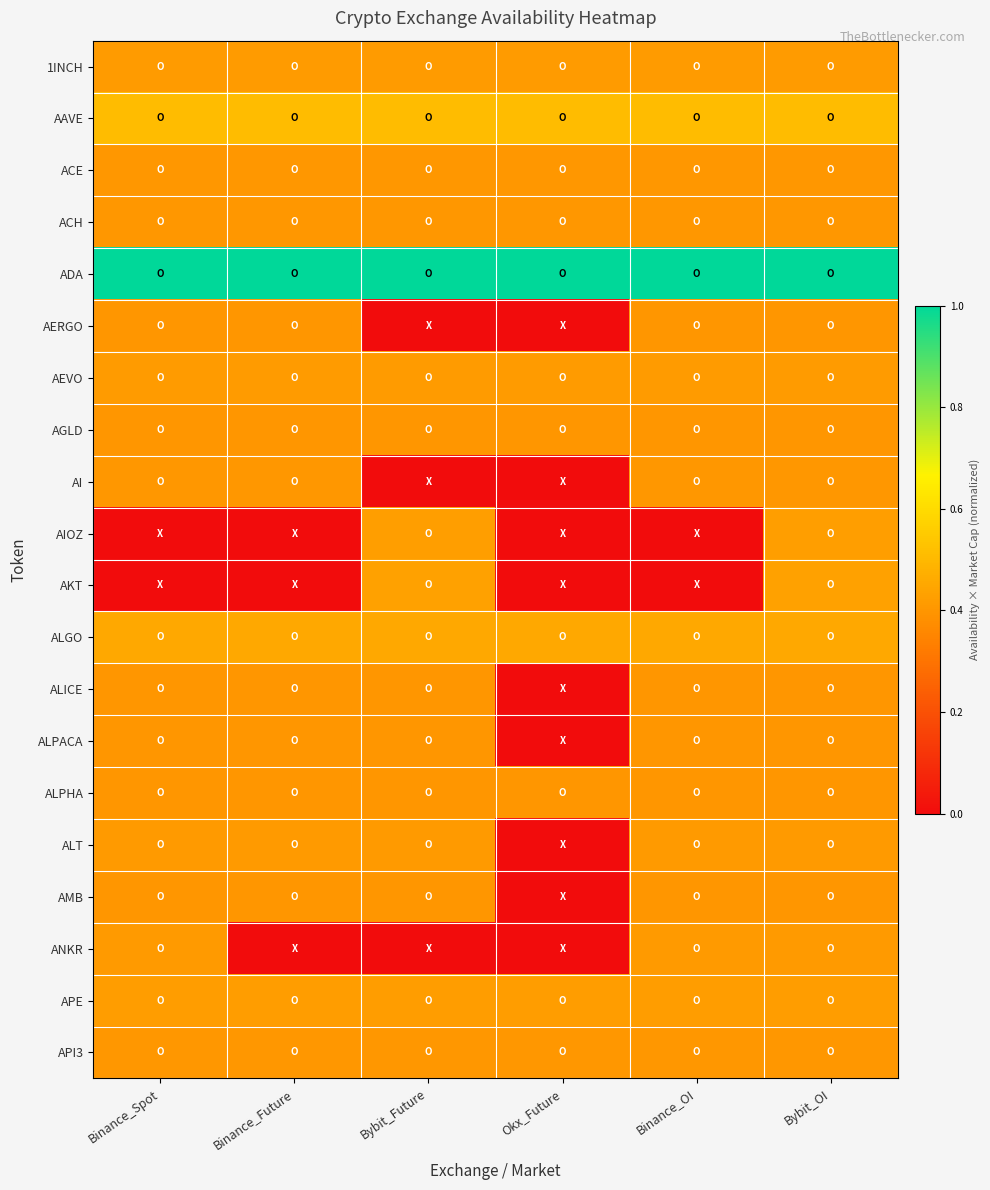

Reading left to right, transcribe all the data shown in this chart.

1INCH: Binance_Spot=0.4	Binance_Future=0.4	Bybit_Future=0.4	Okx_Future=0.4	Binance_OI=0.4	Bybit_OI=0.4
AAVE: Binance_Spot=0.5	Binance_Future=0.5	Bybit_Future=0.5	Okx_Future=0.5	Binance_OI=0.5	Bybit_OI=0.5
ACE: Binance_Spot=0.4	Binance_Future=0.4	Bybit_Future=0.4	Okx_Future=0.4	Binance_OI=0.4	Bybit_OI=0.4
ACH: Binance_Spot=0.4	Binance_Future=0.4	Bybit_Future=0.4	Okx_Future=0.4	Binance_OI=0.4	Bybit_OI=0.4
ADA: Binance_Spot=1.0	Binance_Future=1.0	Bybit_Future=1.0	Okx_Future=1.0	Binance_OI=1.0	Bybit_OI=1.0
AERGO: Binance_Spot=0.4	Binance_Future=0.4	Bybit_Future=0.0	Okx_Future=0.0	Binance_OI=0.4	Bybit_OI=0.4
AEVO: Binance_Spot=0.4	Binance_Future=0.4	Bybit_Future=0.4	Okx_Future=0.4	Binance_OI=0.4	Bybit_OI=0.4
AGLD: Binance_Spot=0.4	Binance_Future=0.4	Bybit_Future=0.4	Okx_Future=0.4	Binance_OI=0.4	Bybit_OI=0.4
AI: Binance_Spot=0.4	Binance_Future=0.4	Bybit_Future=0.0	Okx_Future=0.0	Binance_OI=0.4	Bybit_OI=0.4
AIOZ: Binance_Spot=0.0	Binance_Future=0.0	Bybit_Future=0.4	Okx_Future=0.0	Binance_OI=0.0	Bybit_OI=0.4
AKT: Binance_Spot=0.0	Binance_Future=0.0	Bybit_Future=0.4	Okx_Future=0.0	Binance_OI=0.0	Bybit_OI=0.4
ALGO: Binance_Spot=0.5	Binance_Future=0.5	Bybit_Future=0.5	Okx_Future=0.5	Binance_OI=0.5	Bybit_OI=0.5
ALICE: Binance_Spot=0.4	Binance_Future=0.4	Bybit_Future=0.4	Okx_Future=0.0	Binance_OI=0.4	Bybit_OI=0.4
ALPACA: Binance_Spot=0.4	Binance_Future=0.4	Bybit_Future=0.4	Okx_Future=0.0	Binance_OI=0.4	Bybit_OI=0.4
ALPHA: Binance_Spot=0.4	Binance_Future=0.4	Bybit_Future=0.4	Okx_Future=0.4	Binance_OI=0.4	Bybit_OI=0.4
ALT: Binance_Spot=0.4	Binance_Future=0.4	Bybit_Future=0.4	Okx_Future=0.0	Binance_OI=0.4	Bybit_OI=0.4
AMB: Binance_Spot=0.4	Binance_Future=0.4	Bybit_Future=0.4	Okx_Future=0.0	Binance_OI=0.4	Bybit_OI=0.4
ANKR: Binance_Spot=0.4	Binance_Future=0.0	Bybit_Future=0.0	Okx_Future=0.0	Binance_OI=0.4	Bybit_OI=0.4
APE: Binance_Spot=0.4	Binance_Future=0.4	Bybit_Future=0.4	Okx_Future=0.4	Binance_OI=0.4	Bybit_OI=0.4
API3: Binance_Spot=0.4	Binance_Future=0.4	Bybit_Future=0.4	Okx_Future=0.4	Binance_OI=0.4	Bybit_OI=0.4